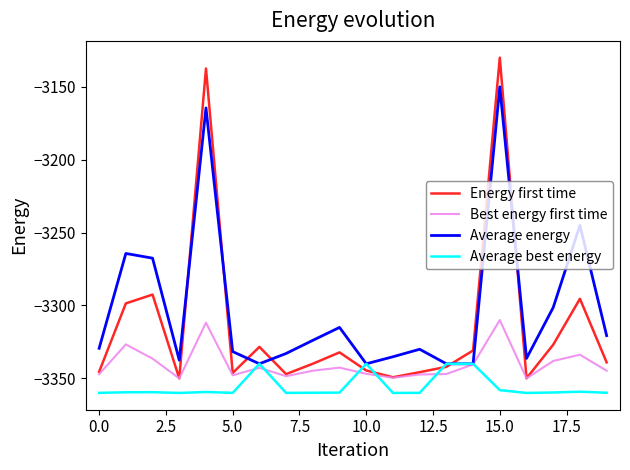

What is the highest value of the Average best energy series?

-3340.0